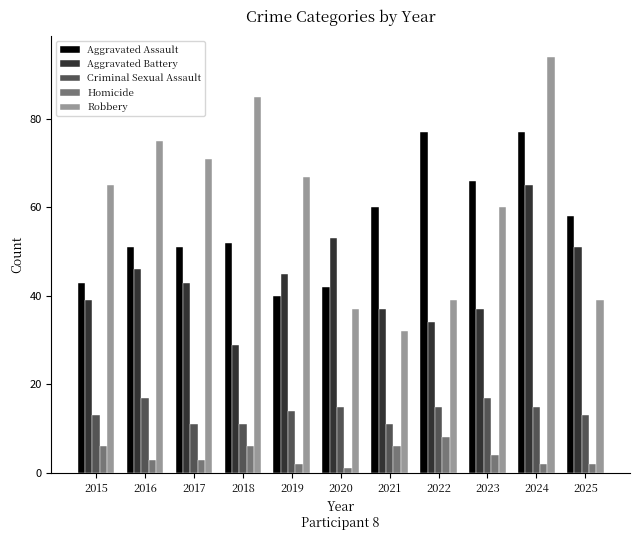

What is the greatest value displayed?

94